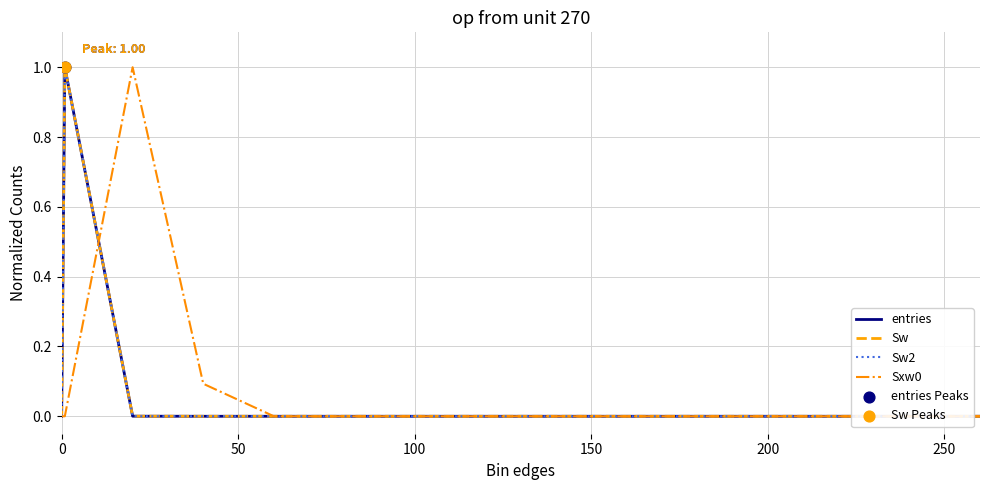

What are all the series names shown in the legend?

entries, Sw, Sw2, Sxw0